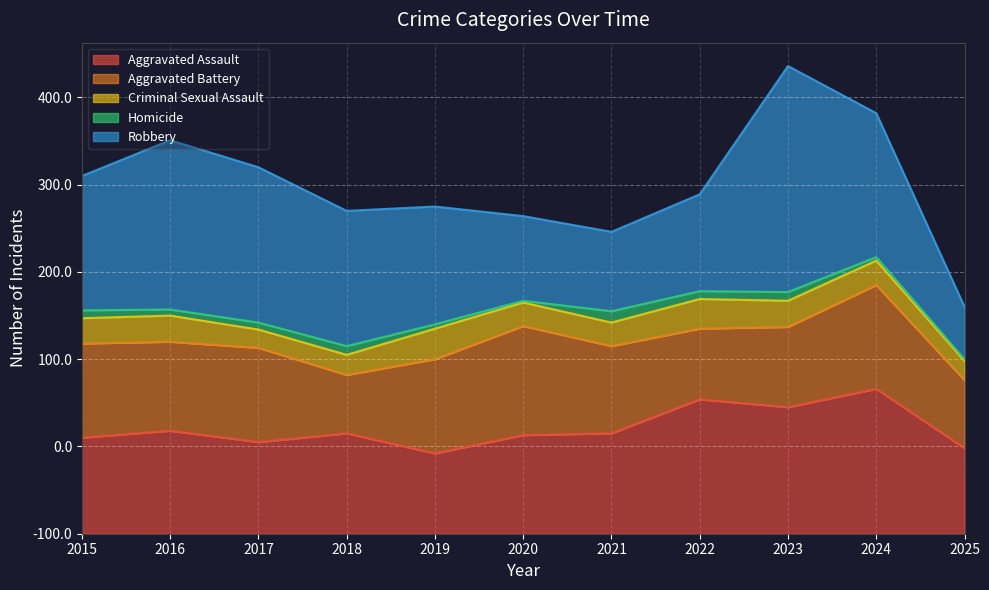

True or false: Aggravated Assault and Homicide cross at least once.

False